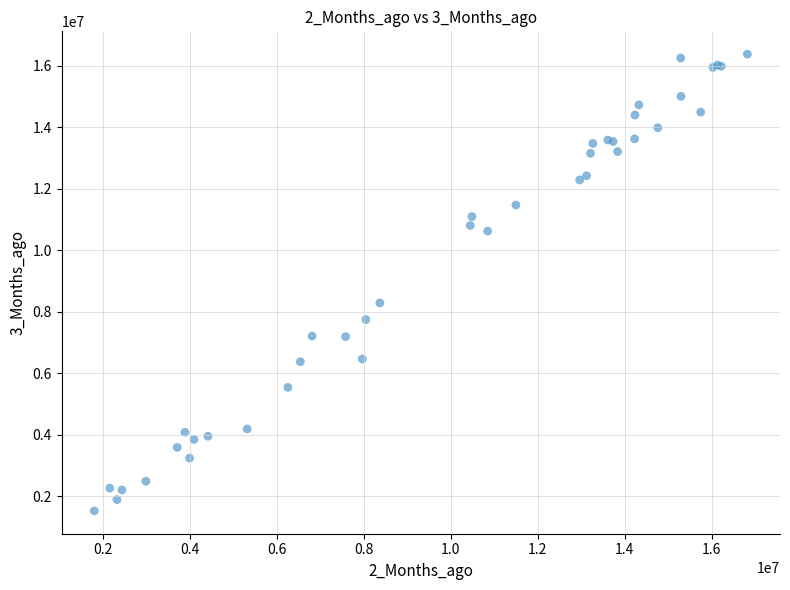

What Y value in the scatter plot is closest to 8957743?

8294381.2